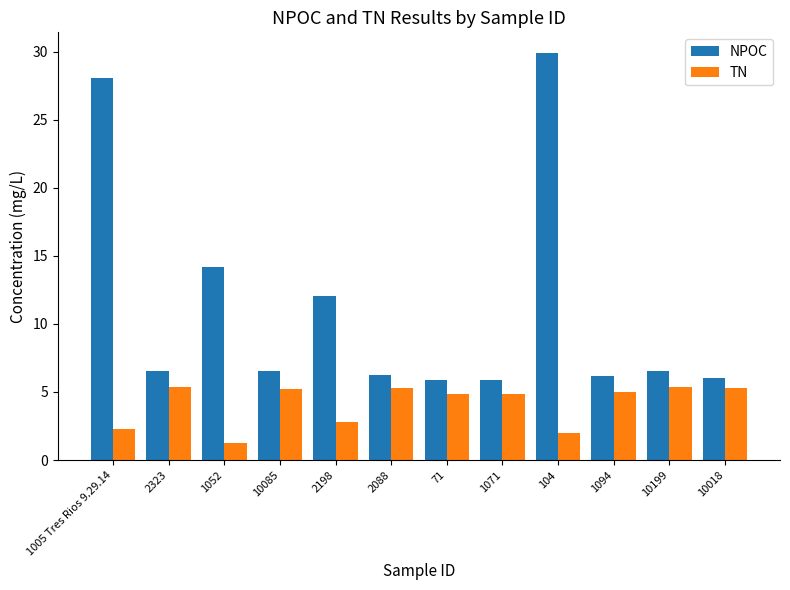

At which category is the sum across all series the highest?

104